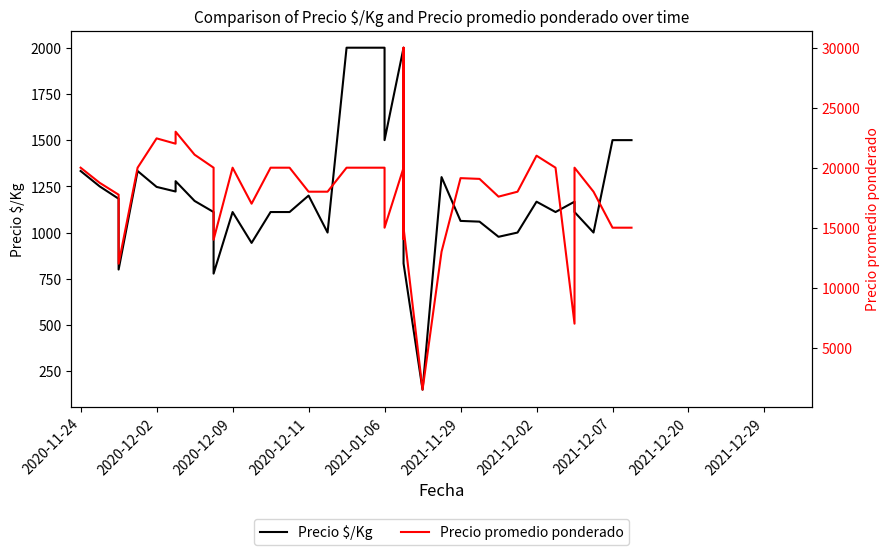

What is the average value of the Precio $/Kg series?

1223